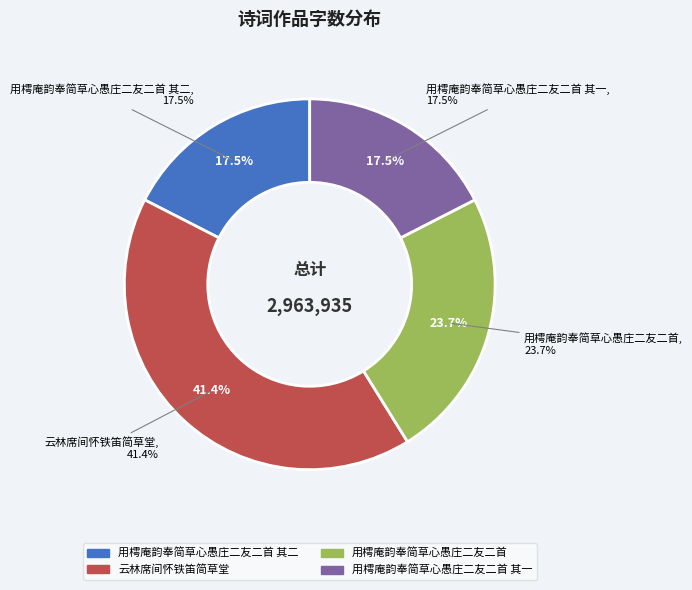

Count the number of slices in the pie.

4